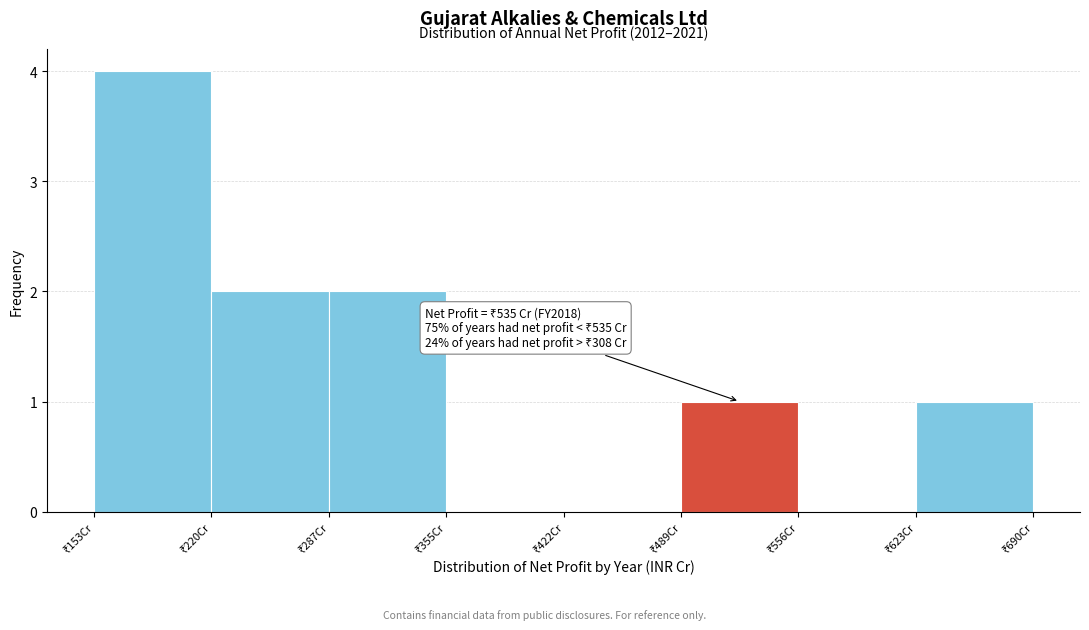

Which range on the x-axis has the tallest bar?

150 to 220